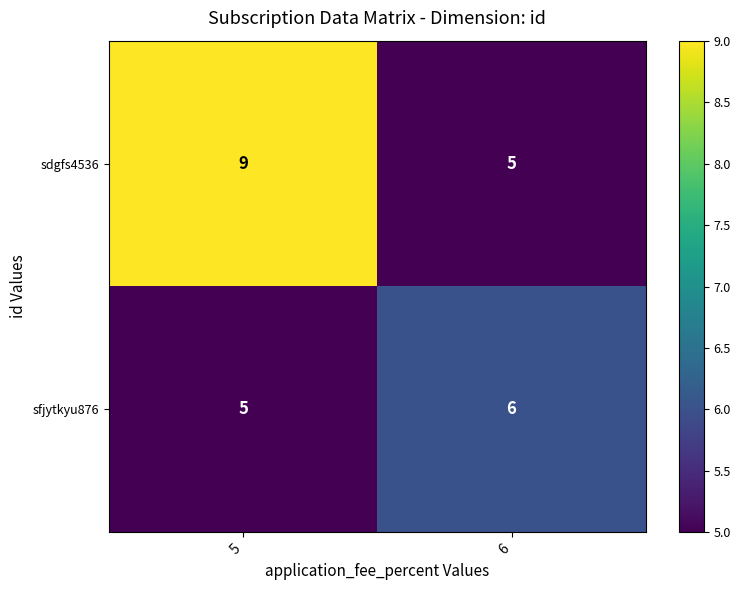

Is it true that sfjytkyu876 equals 8 at 6?

False